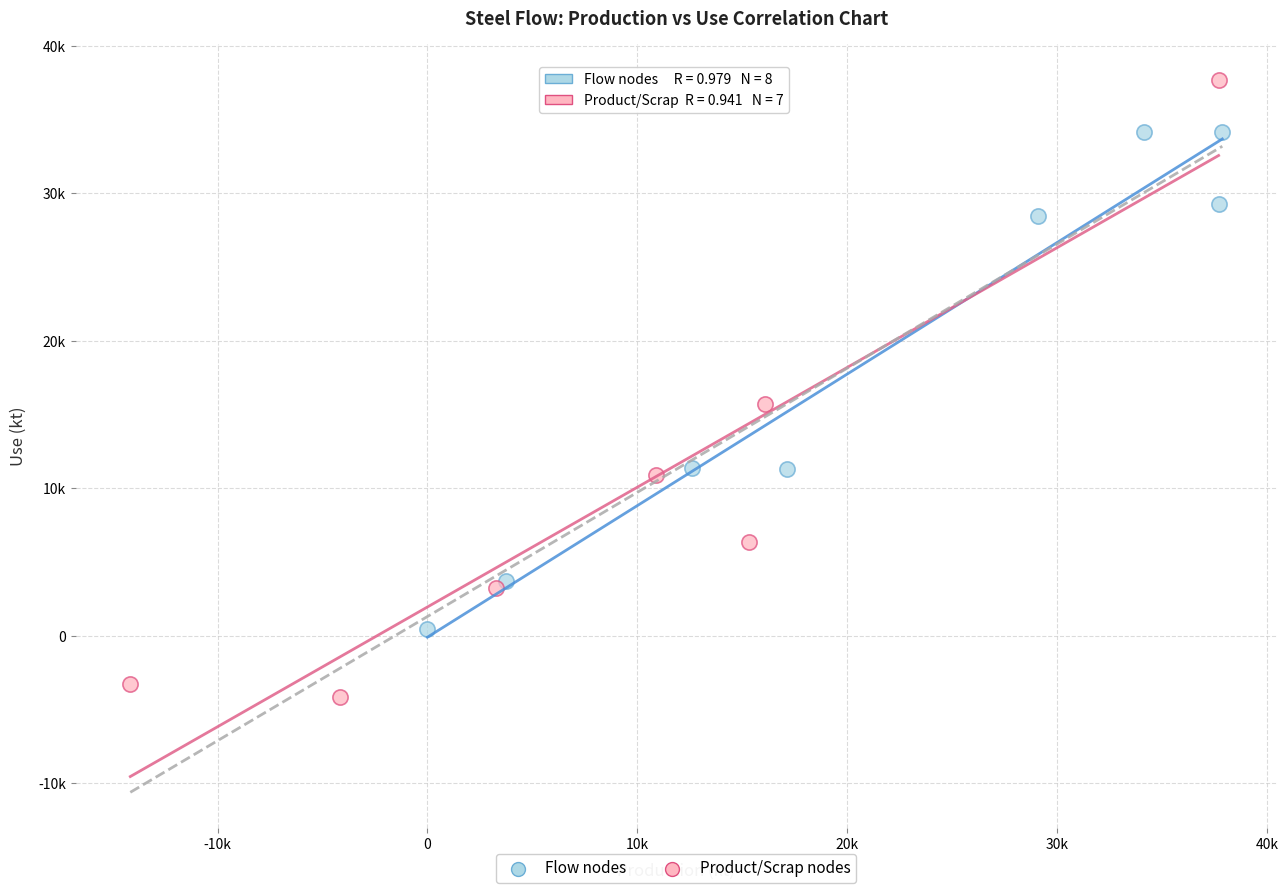

Which series reaches the minimum Y coordinate?

Product/Scrap nodes